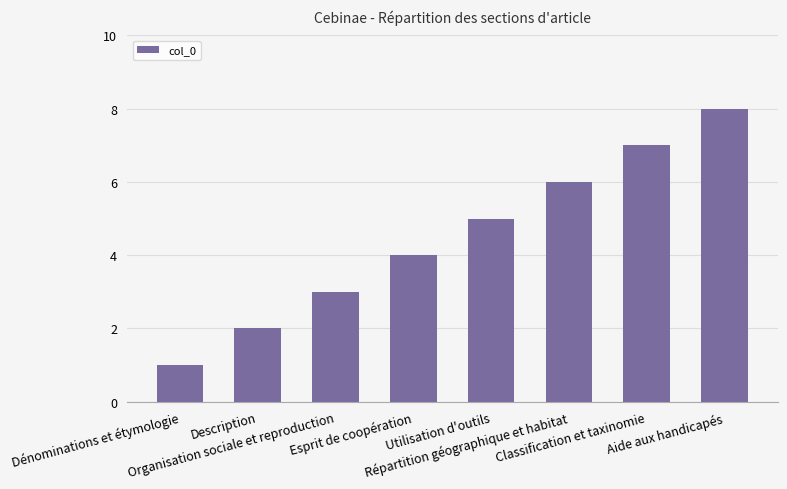

List the labels in order of value, largest first.

Aide aux handicapés, Classification et taxinomie, Répartition géographique et habitat, Utilisation d'outils, Esprit de coopération, Organisation sociale et reproduction, Description, Dénominations et étymologie